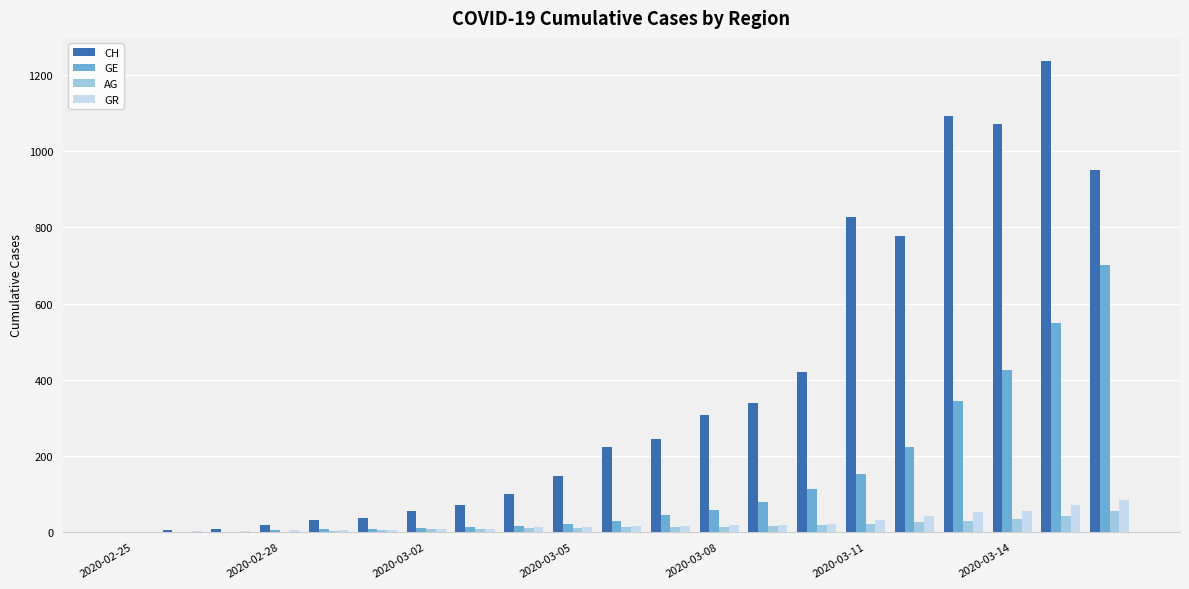

How many distinct data groups are displayed?

4